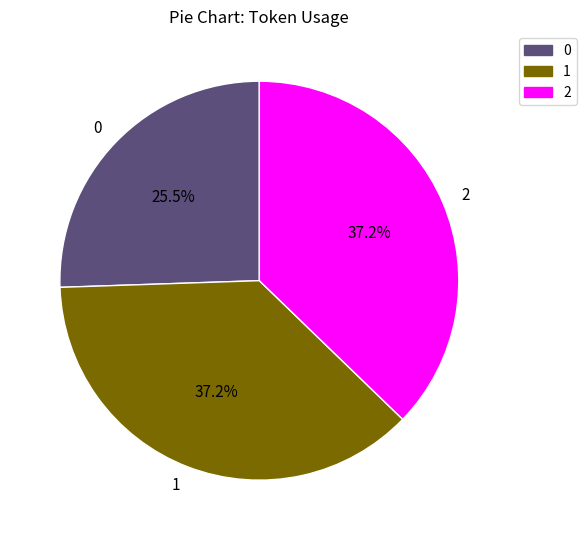

Is 0 the majority of the pie?

No